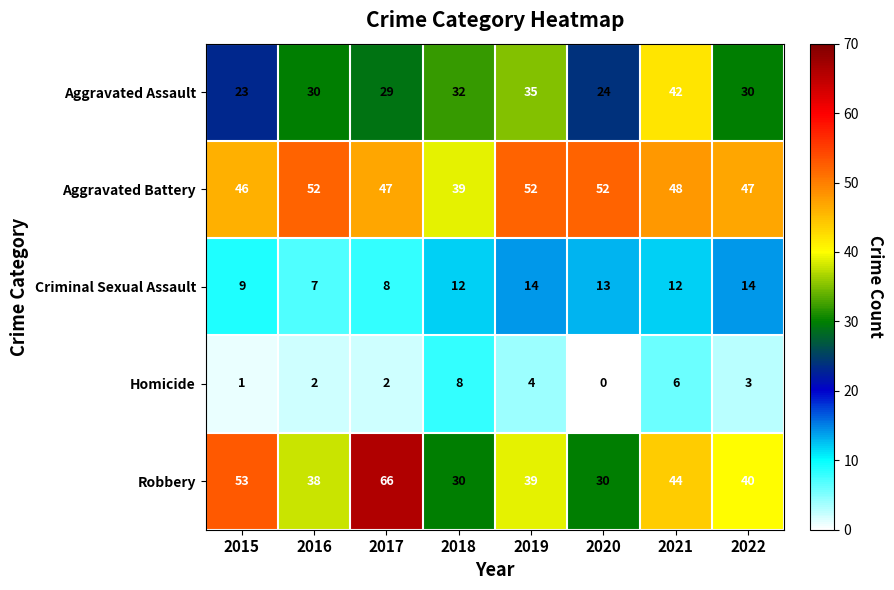

Which label corresponds to the largest value in the chart?

2017